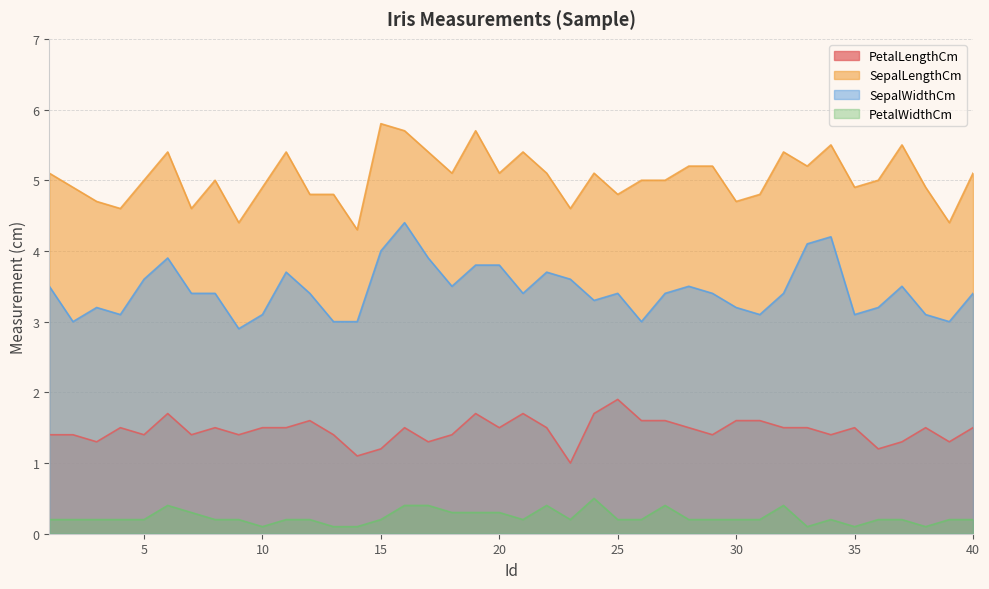

At how many categories does at least one series exceed 5?

19